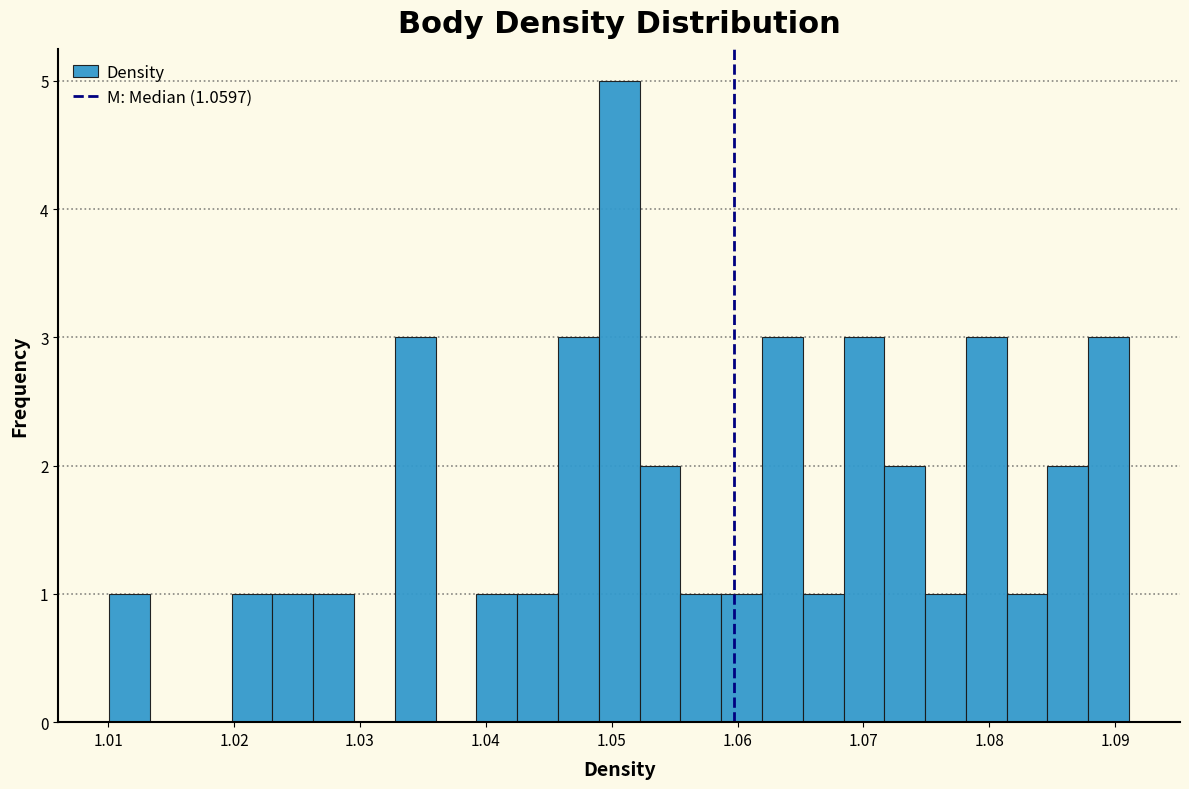

Around what value on the x-axis is the tallest bar? Give the approximate position of its centre, as read against the axis.

1.051